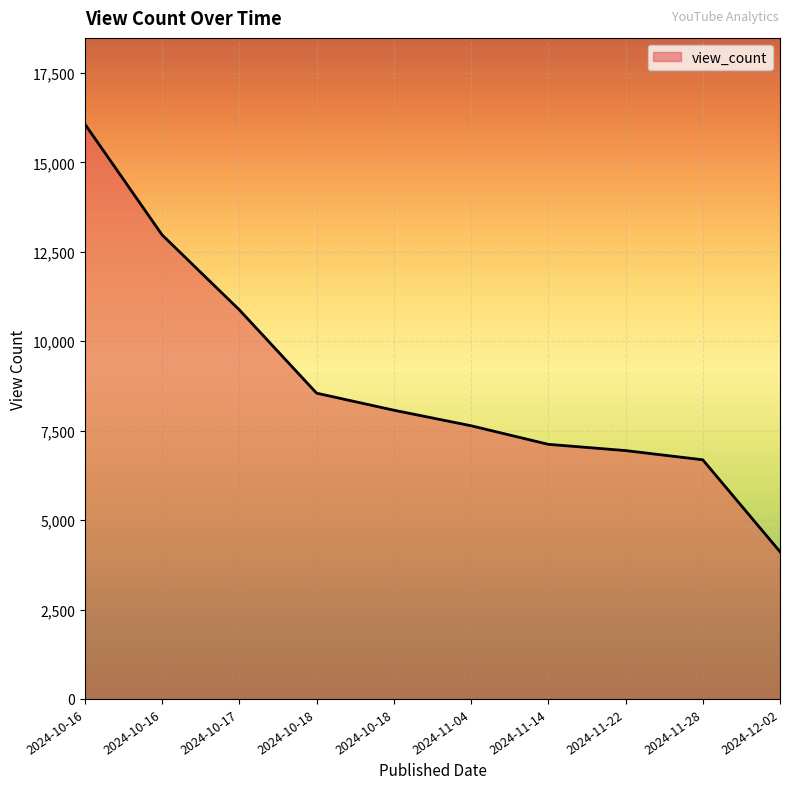

What is the sum of the values at 2024-11-28 and 2024-10-17?

17564